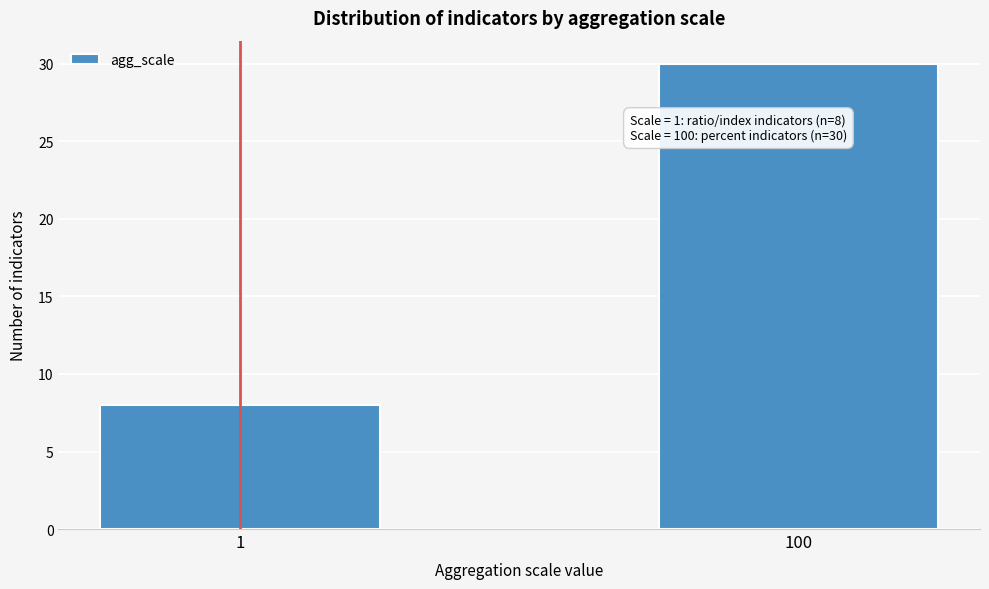

Reading left to right, transcribe all the data shown in this chart.

1=8	100=30